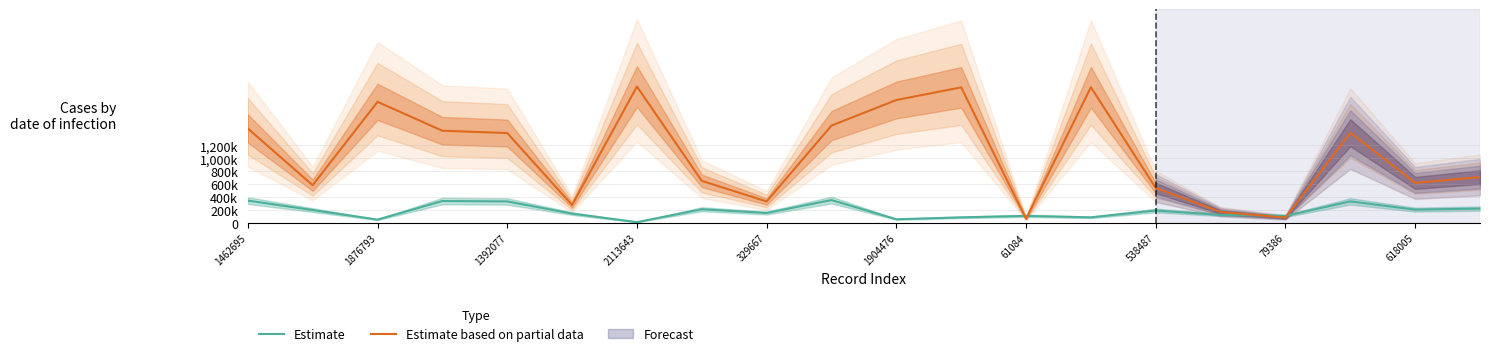

How many times do Estimate based on partial data and Estimate cross each other?

4